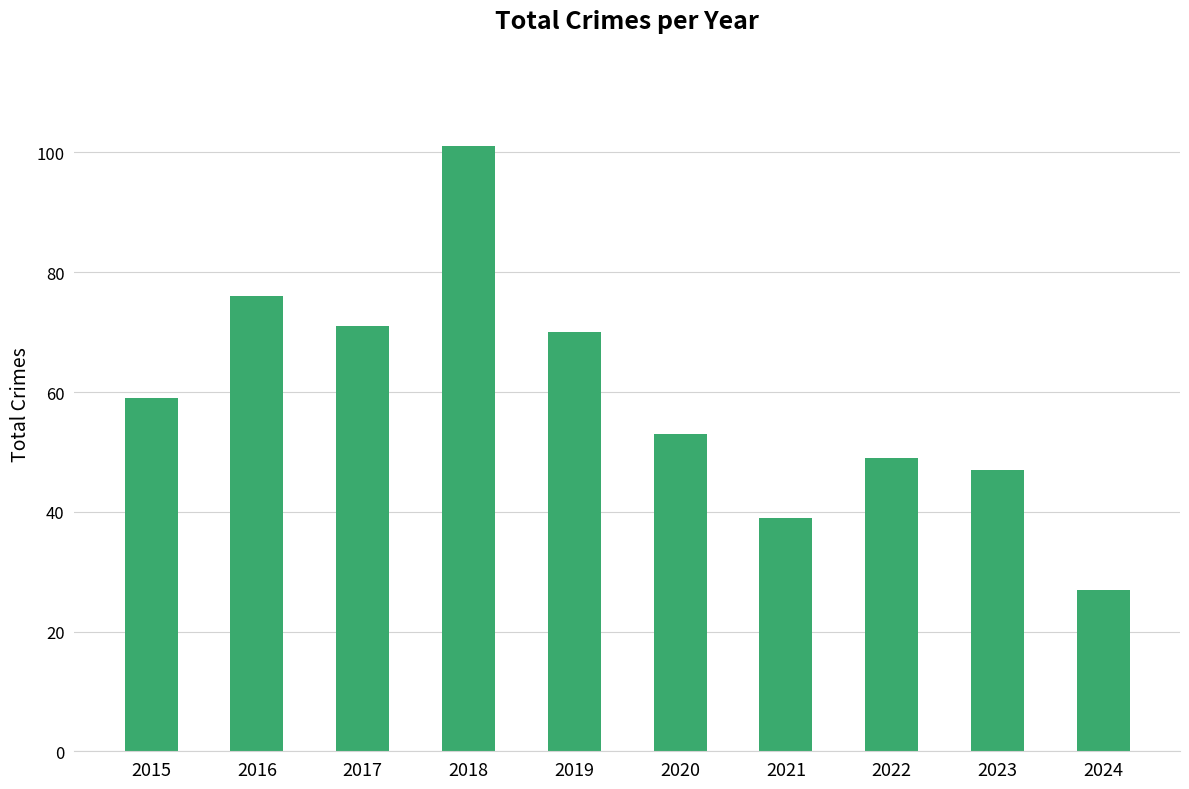

Rank the categories by value from lowest to highest.

2024, 2021, 2023, 2022, 2020, 2015, 2019, 2017, 2016, 2018